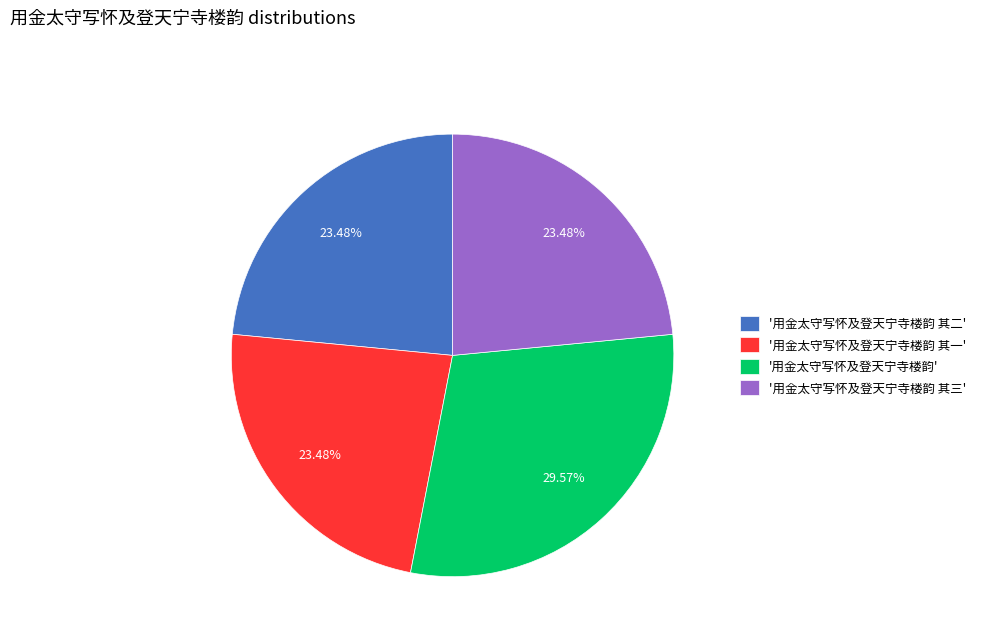

Does '用金太守写怀及登天宁寺楼韵 其一' represent more than half of the total?

No